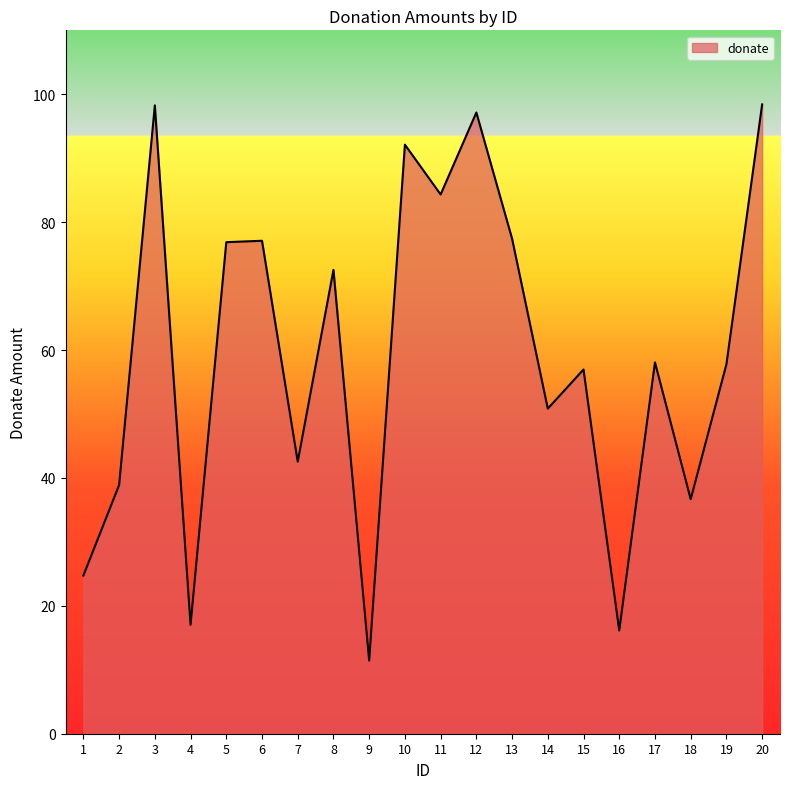

The chart shows a value of 92.1 at 10. True or false?

True